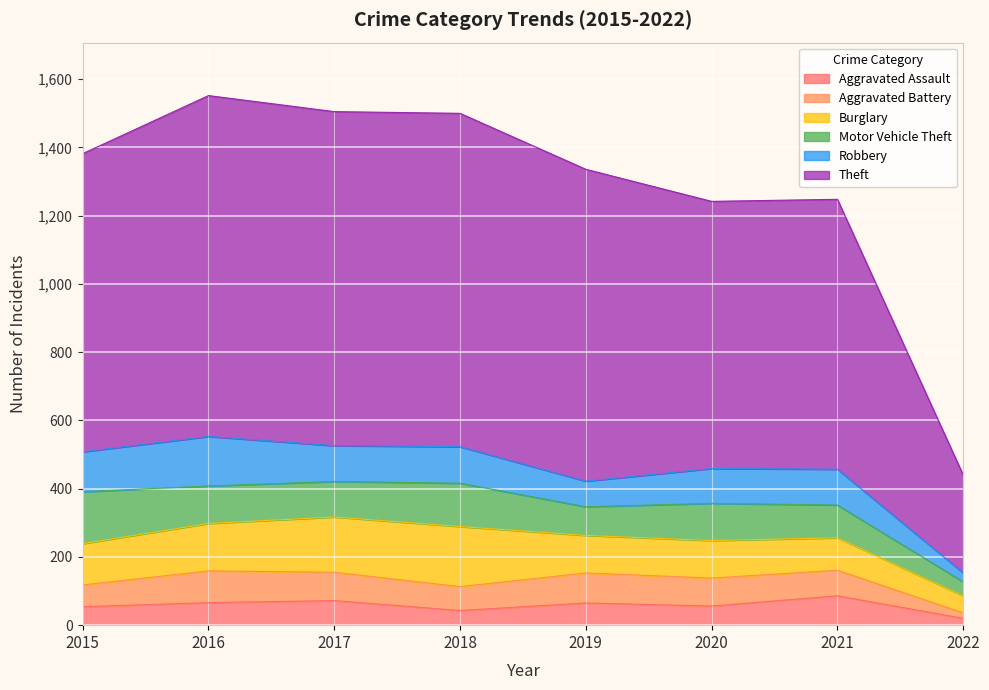

How many intersections are there between Motor Vehicle Theft and Robbery?

4